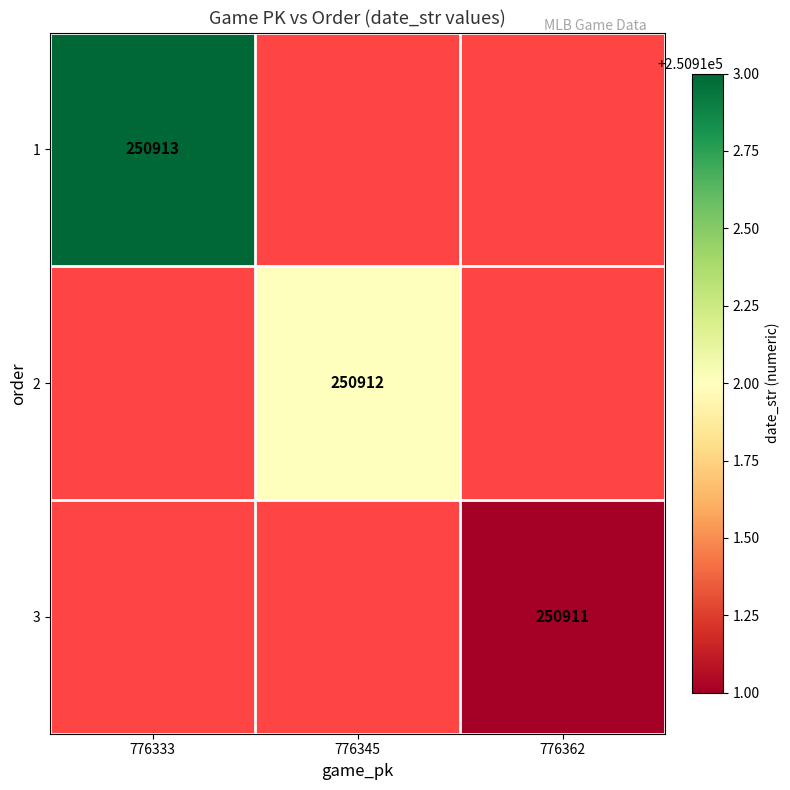

The value of 3 at 776362 is 250911. True or false?

True